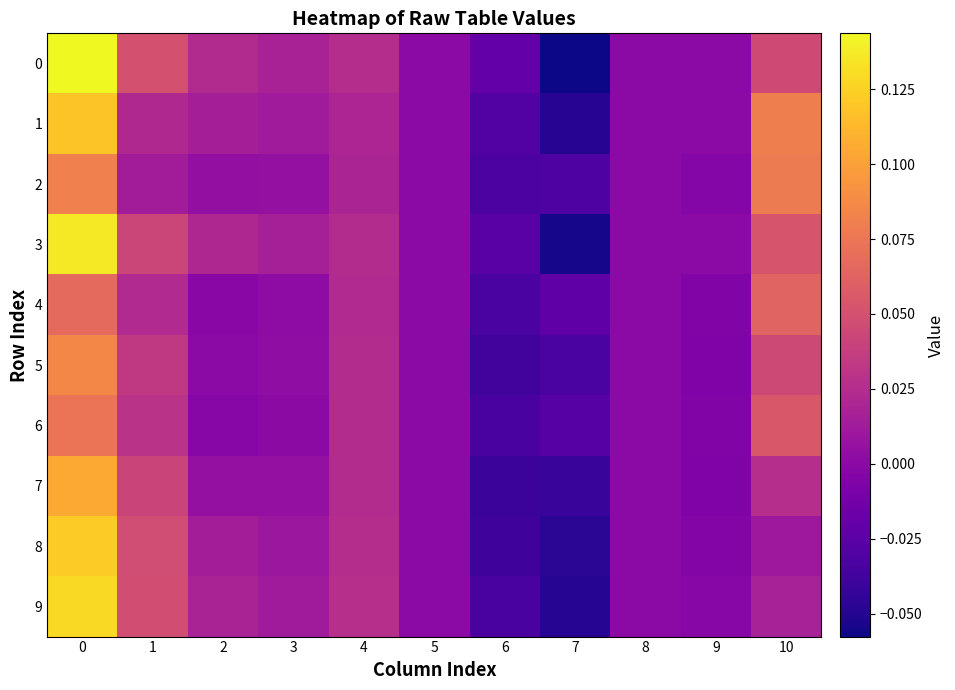

Reading left to right, extract all data points from this chart.

0: 0=0.1	1=0.1	2=0.0	3=0.0	4=0.0	5=0.0	6=-0.0	7=-0.1	8=0.0	9=0.0	10=0.0
1: 0=0.1	1=0.0	2=0.0	3=0.0	4=0.0	5=0.0	6=-0.0	7=-0.0	8=0.0	9=-0.0	10=0.1
2: 0=0.1	1=0.0	2=0.0	3=0.0	4=0.0	5=0.0	6=-0.0	7=-0.0	8=0.0	9=-0.0	10=0.1
3: 0=0.1	1=0.0	2=0.0	3=0.0	4=0.0	5=0.0	6=-0.0	7=-0.1	8=0.0	9=-0.0	10=0.1
4: 0=0.1	1=0.0	2=-0.0	3=0.0	4=0.0	5=0.0	6=-0.0	7=-0.0	8=0.0	9=-0.0	10=0.1
5: 0=0.1	1=0.0	2=-0.0	3=0.0	4=0.0	5=0.0	6=-0.0	7=-0.0	8=0.0	9=-0.0	10=0.0
6: 0=0.1	1=0.0	2=-0.0	3=0.0	4=0.0	5=0.0	6=-0.0	7=-0.0	8=0.0	9=-0.0	10=0.1
7: 0=0.1	1=0.0	2=0.0	3=0.0	4=0.0	5=0.0	6=-0.0	7=-0.0	8=0.0	9=-0.0	10=0.0
8: 0=0.1	1=0.0	2=0.0	3=0.0	4=0.0	5=0.0	6=-0.0	7=-0.0	8=0.0	9=-0.0	10=0.0
9: 0=0.1	1=0.0	2=0.0	3=0.0	4=0.0	5=0.0	6=-0.0	7=-0.0	8=0.0	9=-0.0	10=0.0